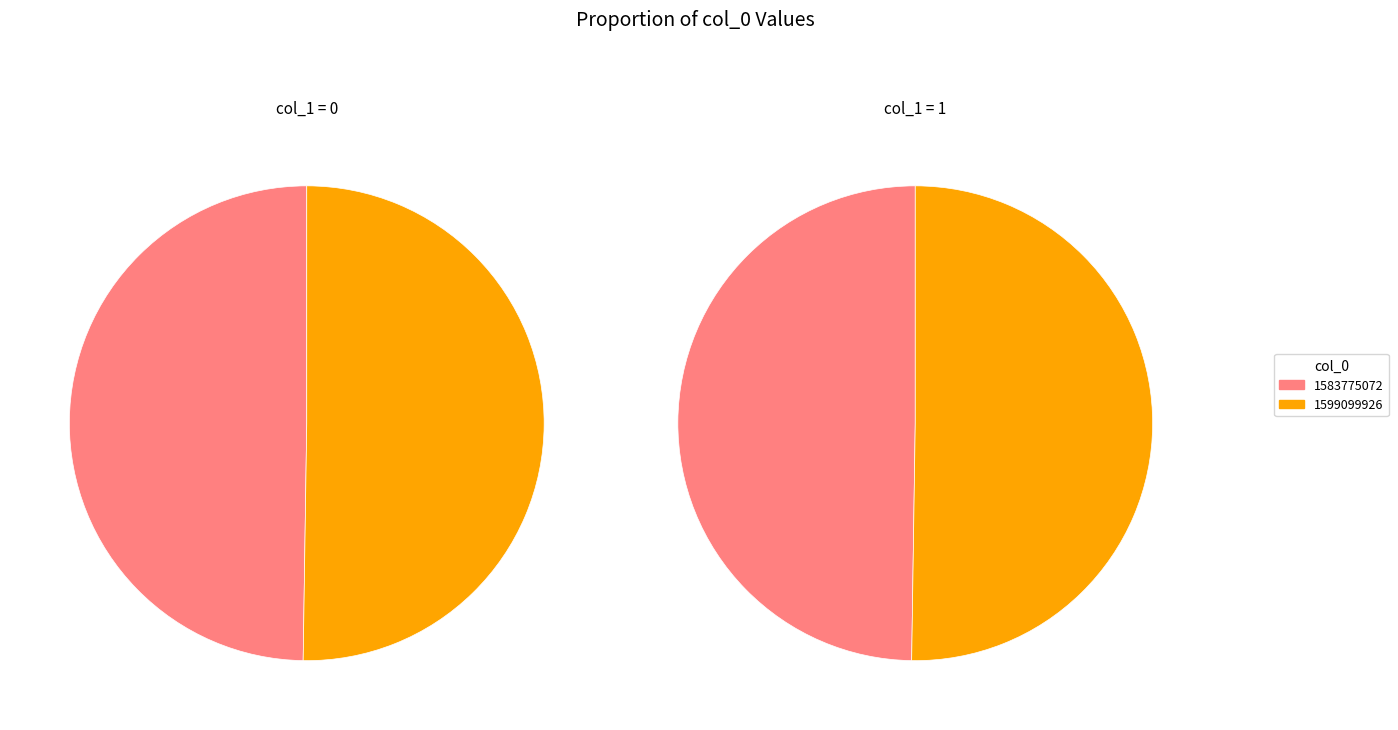

What percentage do 1599099926 and 1583775072 together represent?

100.0%